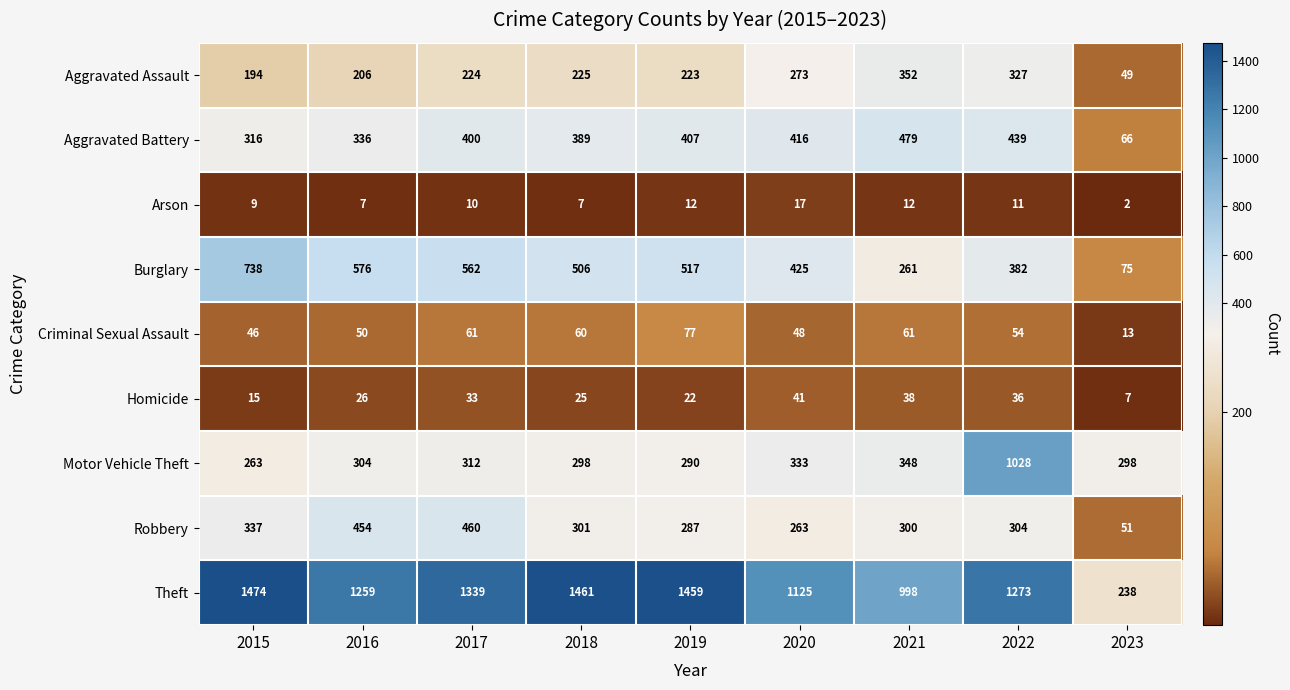

Is it true that Arson equals 7 at 2016?

True